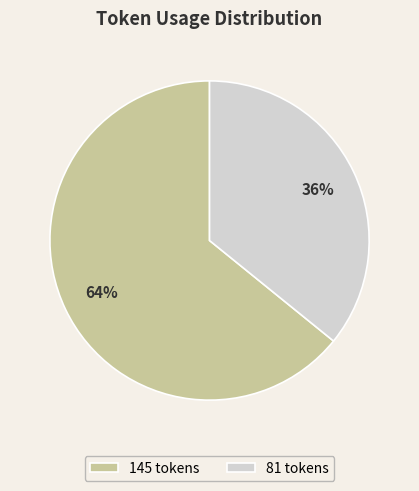

Is there any slice that represents more than half of the pie?

Yes